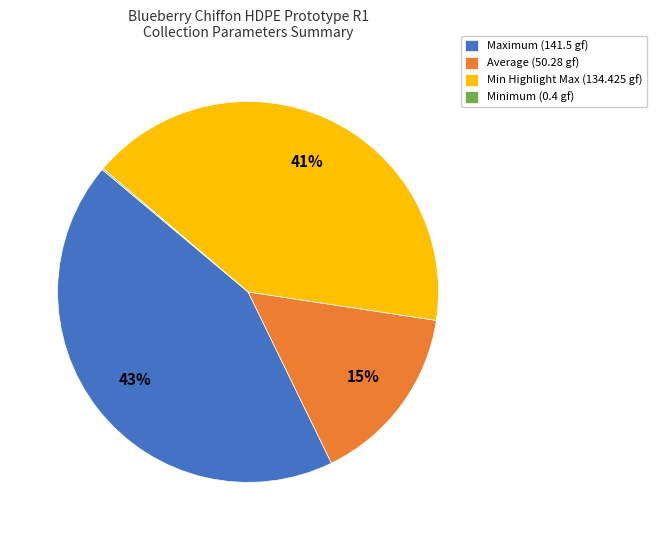

To the nearest percent, what is the average slice percentage?

25%